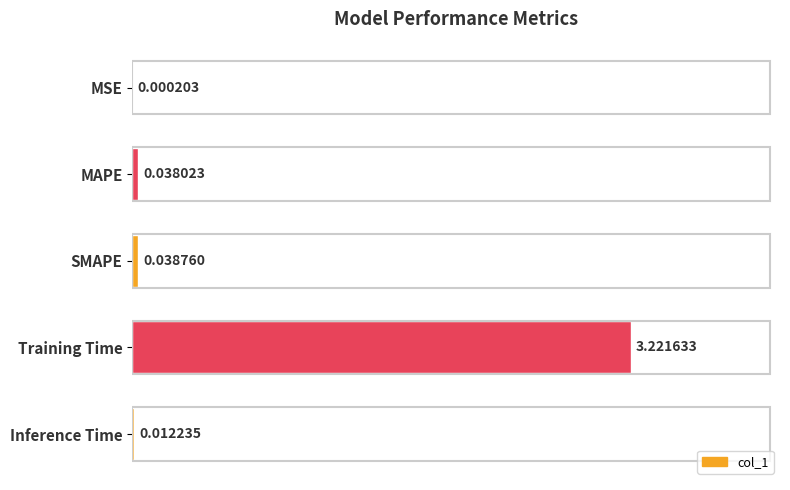

What is the sum of all values?

3.3